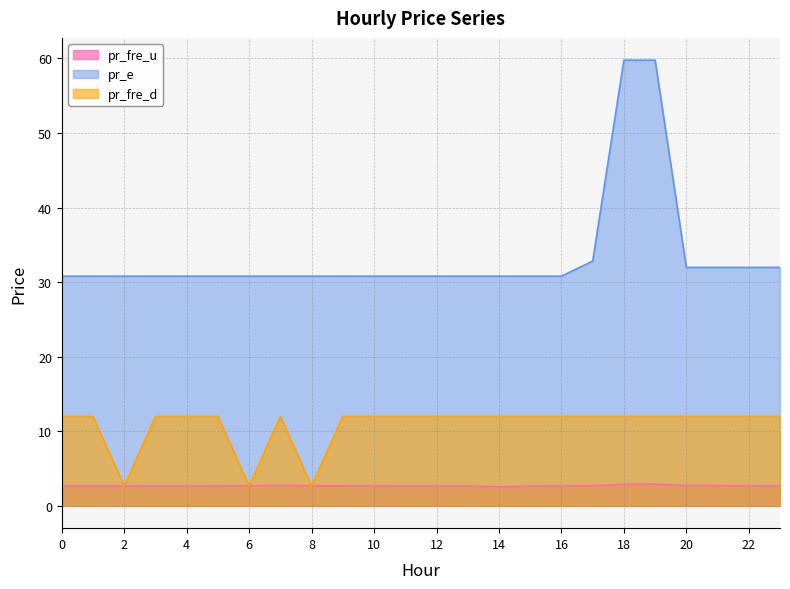

What is the value of the pr_fre_d point at the 11th from the left?

12.0